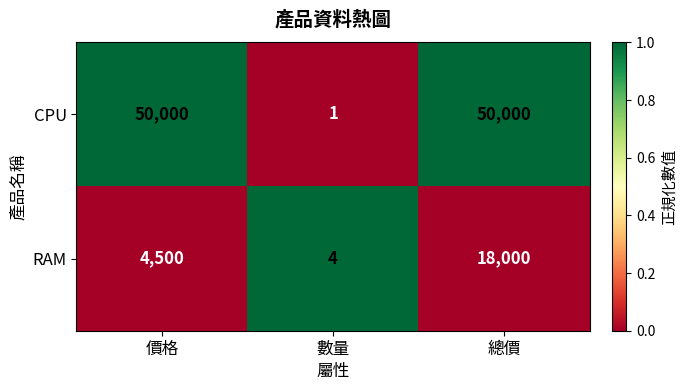

What is the maximum value shown in the chart?

50000